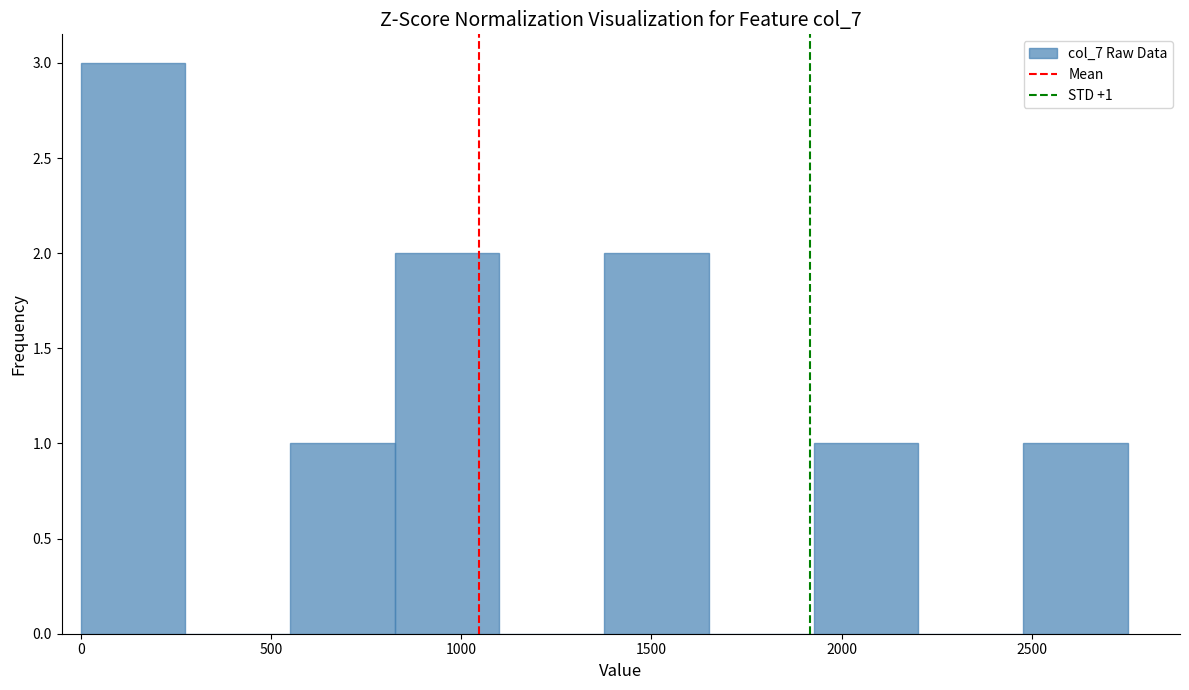

Which range on the x-axis has the tallest bar?

0 to 300